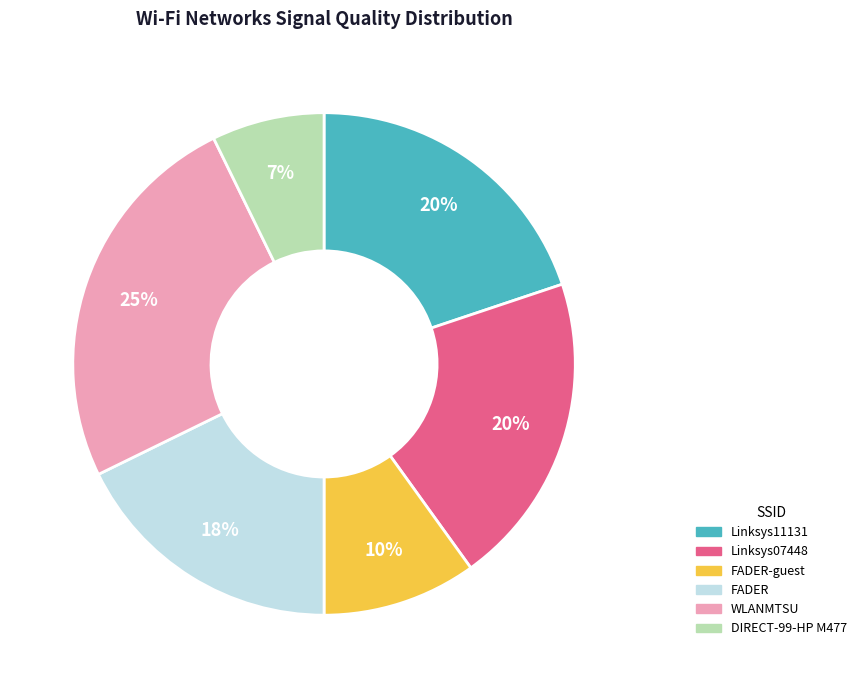

Does any single category account for the majority?

No